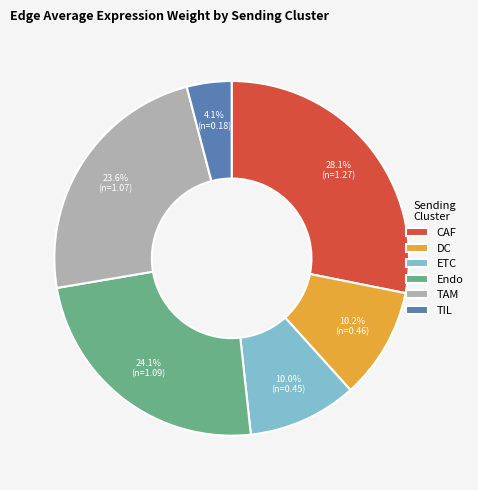

How many segments does this pie chart have?

6